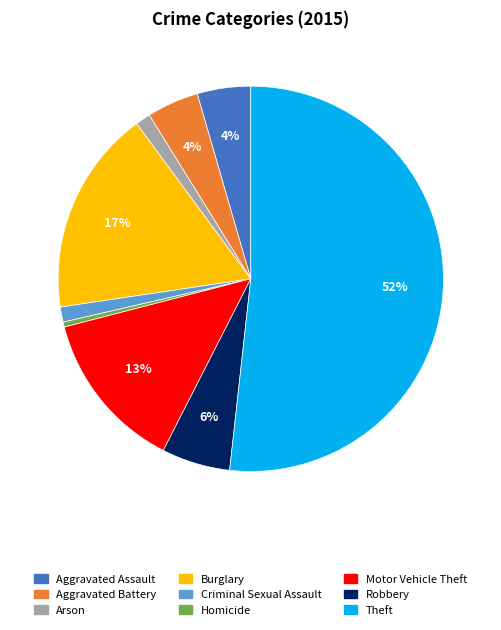

Is there any slice that represents more than half of the pie?

Yes